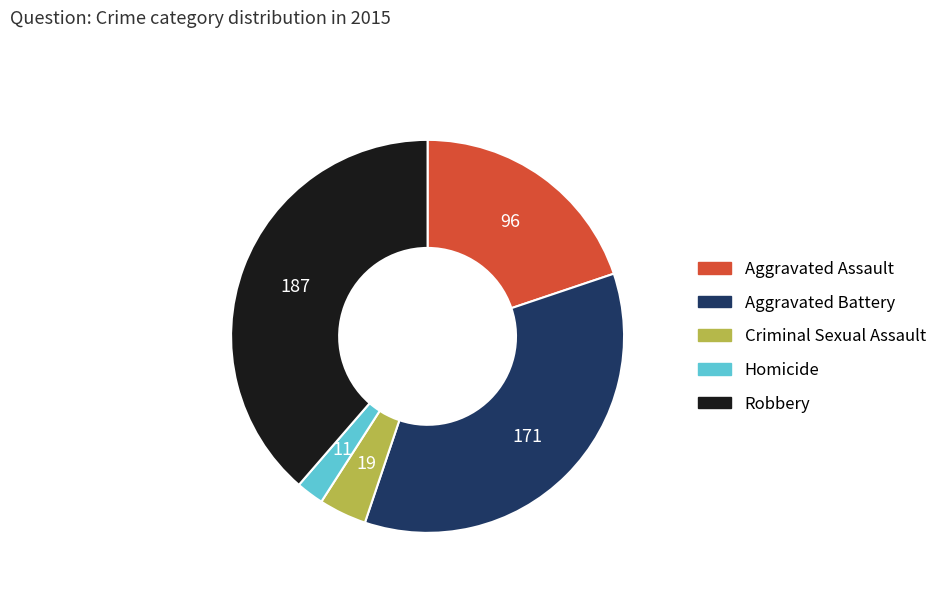

Is it true that Homicide is 2% of the pie?

True